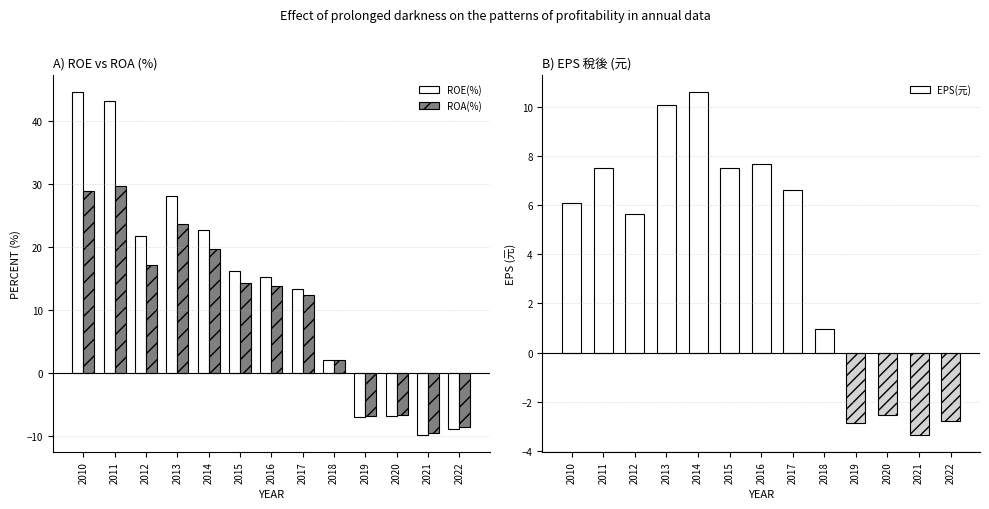

How many groups of bars are there?

13